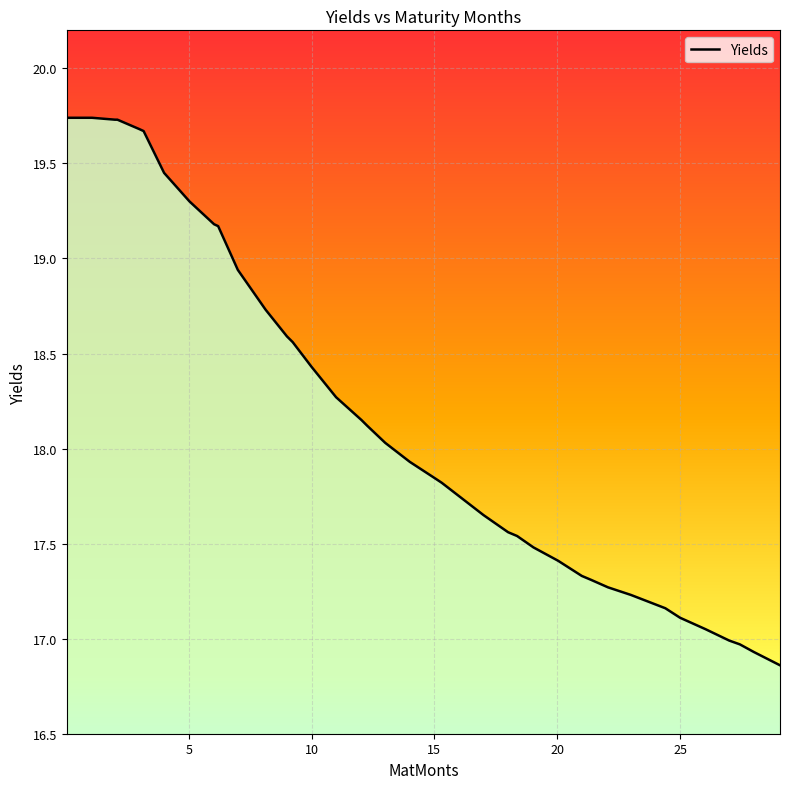

How many lines are shown in the chart?

1